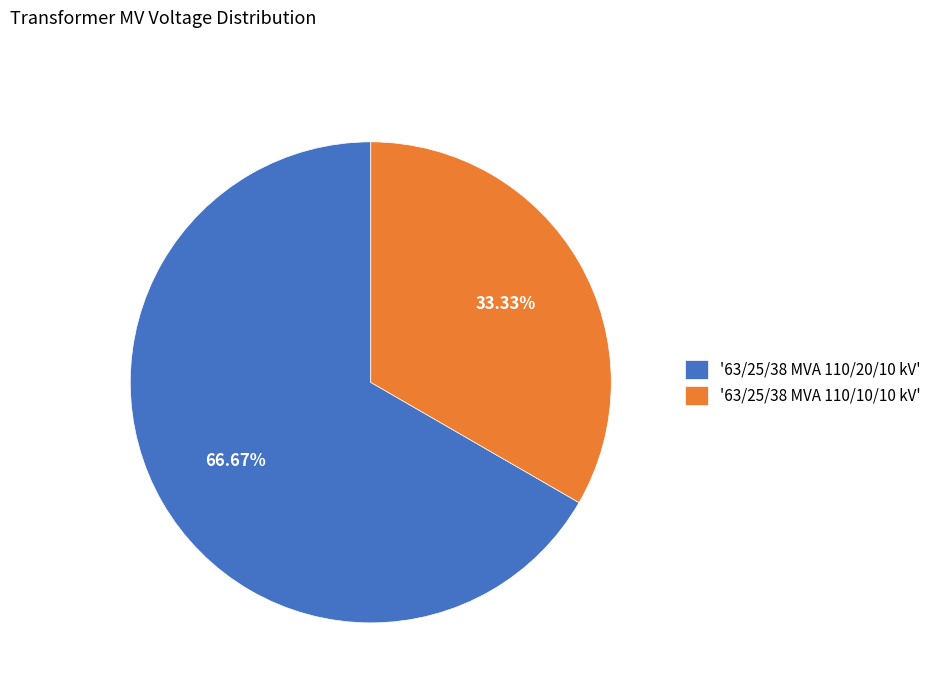

Is the sum of '63/25/38 MVA 110/10/10 kV' and '63/25/38 MVA 110/20/10 kV' greater than half?

Yes